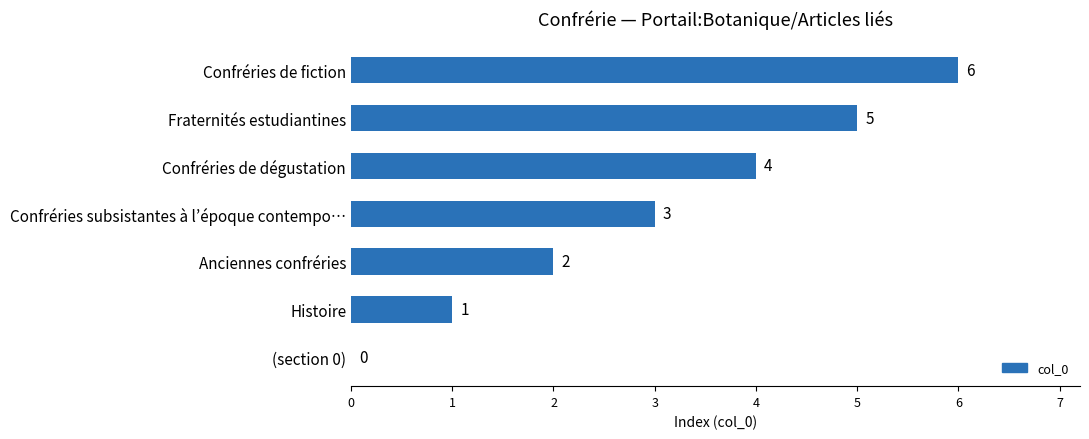

The chart shows a value of 3 at Fraternités estudiantines. True or false?

False